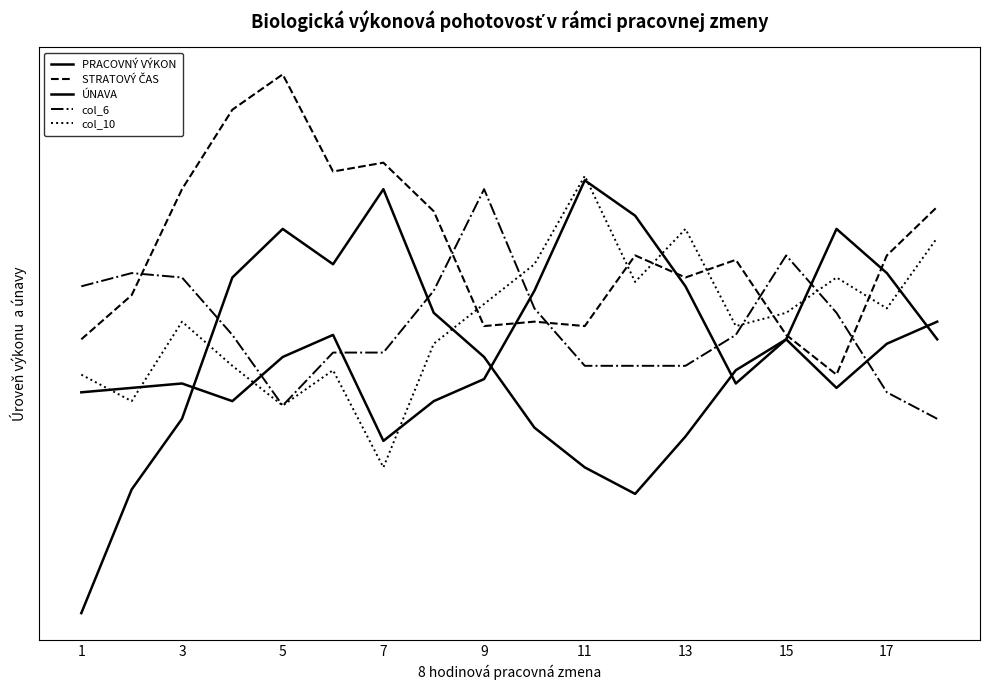

Does the chart have visible grid lines?

No